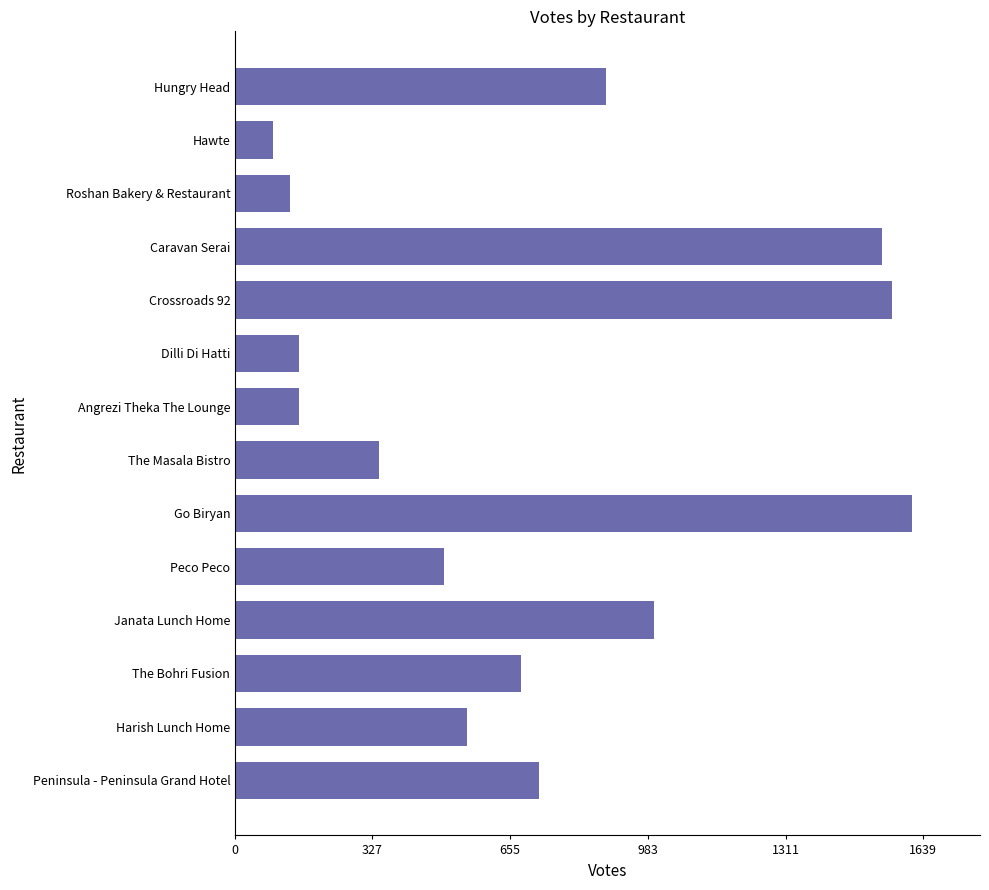

Where is the data nearest to the value 851?

Hungry Head